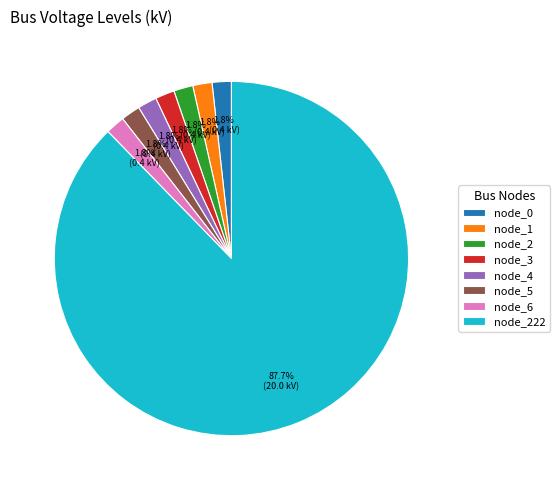

Is there a majority slice in this chart?

Yes